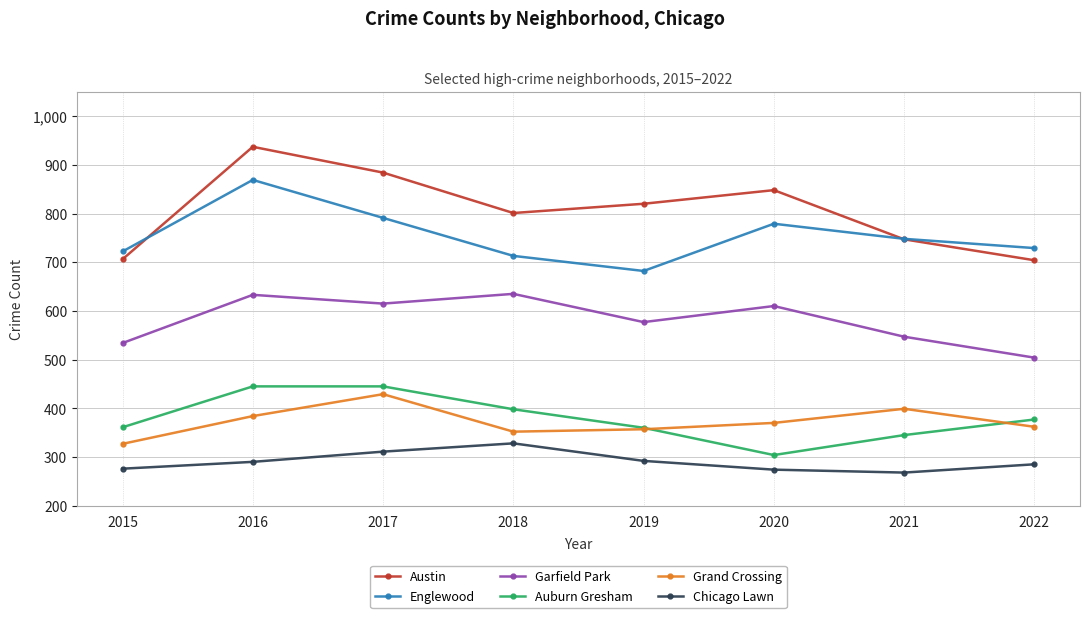

How many values in the Chicago Lawn series are below 290?

4